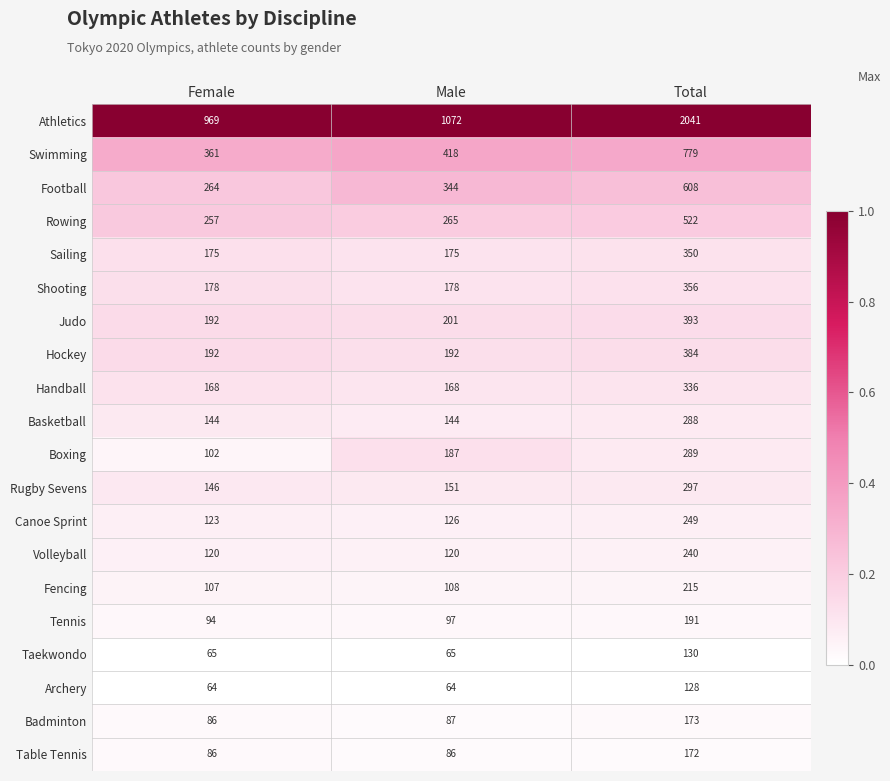

What is the spread (max minus min) of values at Total?

1913